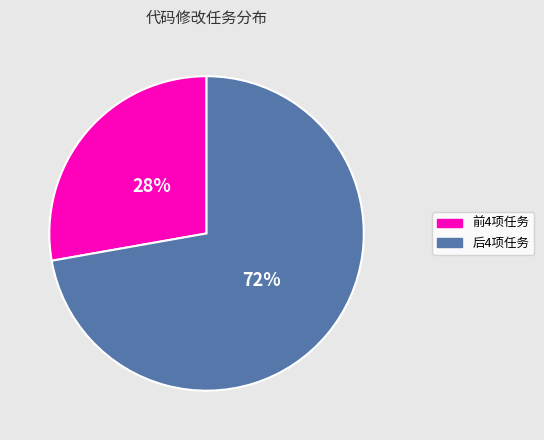

To the nearest percent, what portion does 前4项任务 represent?

28%